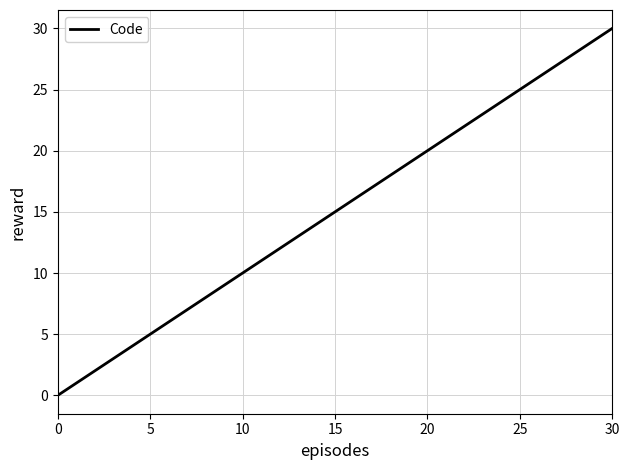

What is the maximum value shown in the chart?

30